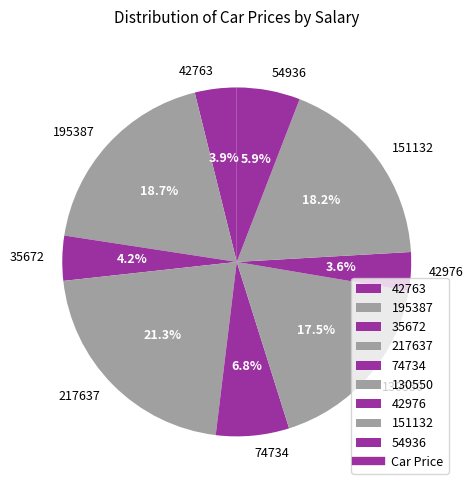

To the nearest percent, what is the average slice percentage?

11%